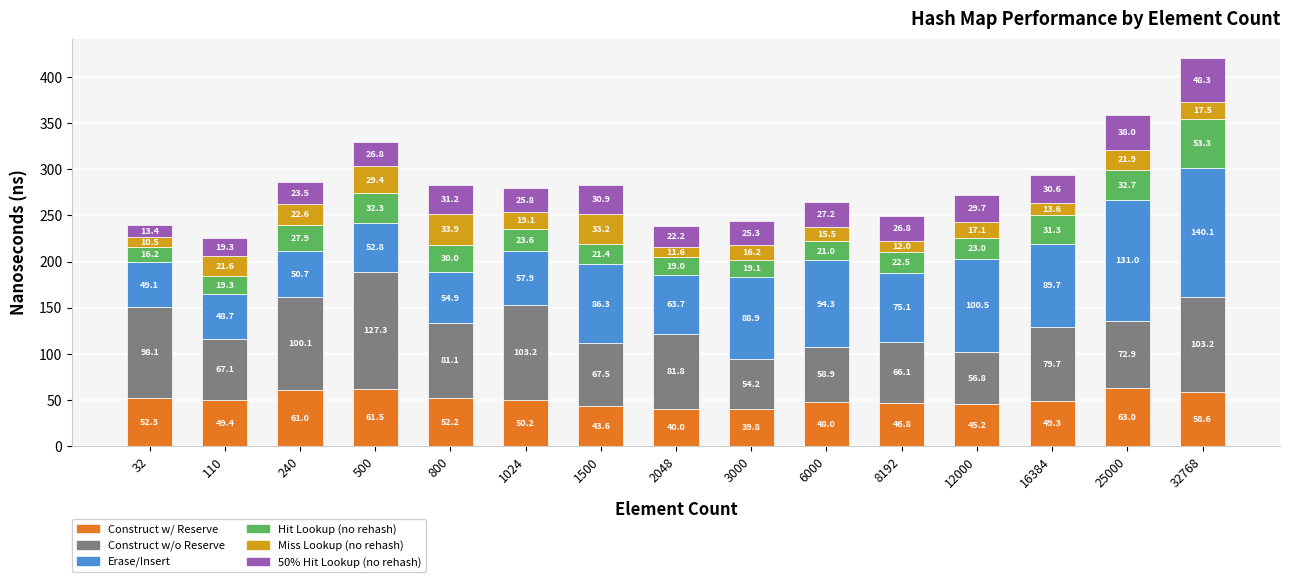

At which category is the sum across all series the highest?

32768